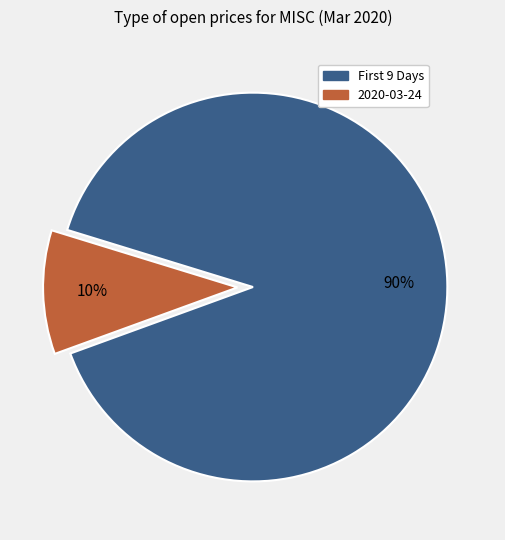

Does any single category account for the majority?

Yes